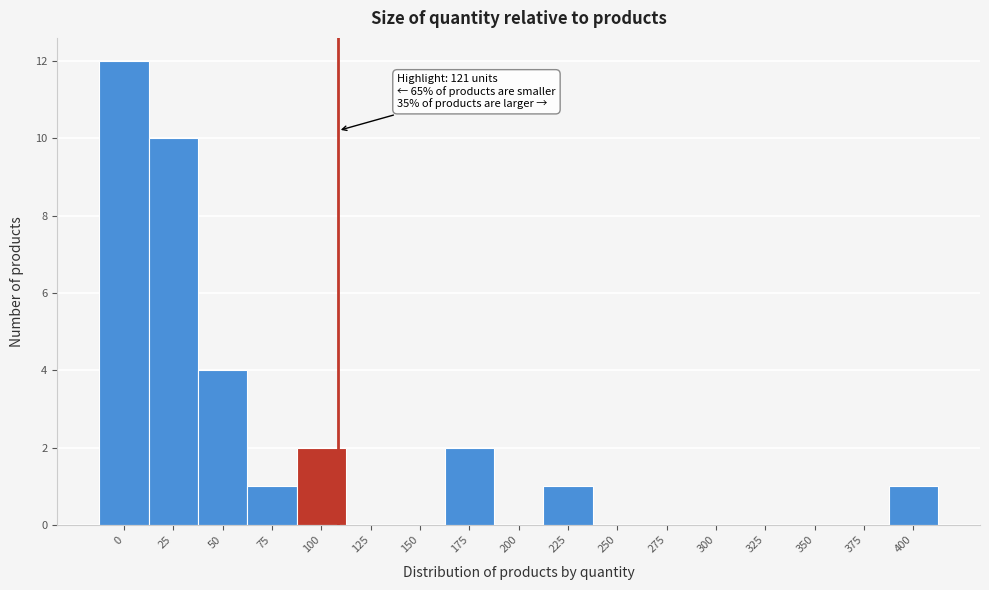

Reading left to right, list all the values displayed in this chart.

0=12	25=10	50=4	75=1	100=2	125=0	150=0	175=2	200=0	225=1	250=0	275=0	300=0	325=0	350=0	375=0	400=1